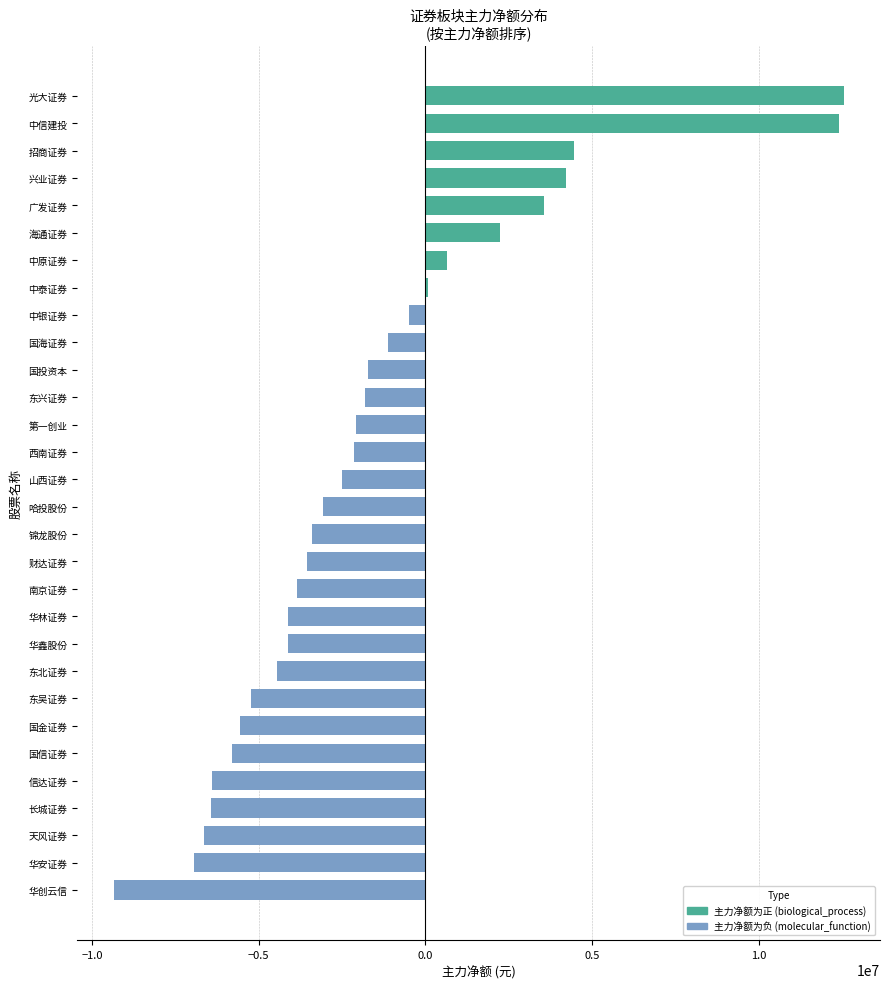

Which has a higher value, 东吴证券 or 国信证券?

东吴证券